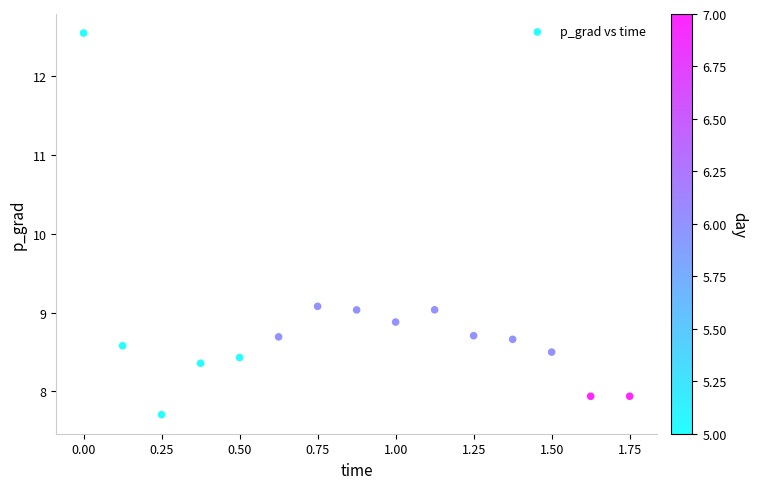

What is the range of Y values (max minus min)?

4.8